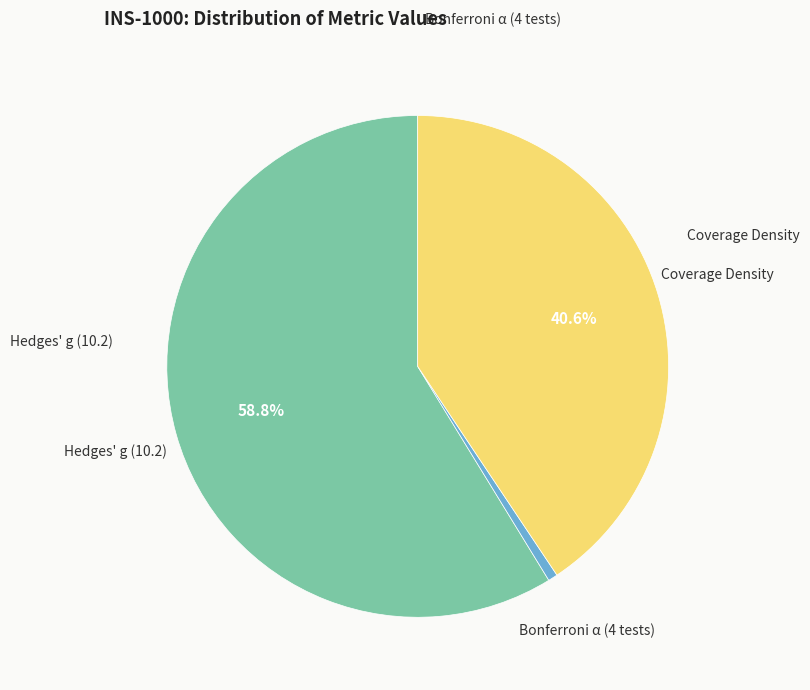

Rank the categories by value from lowest to highest.

Bonferroni α (4 tests), Coverage Density, Hedges' g (10.2)